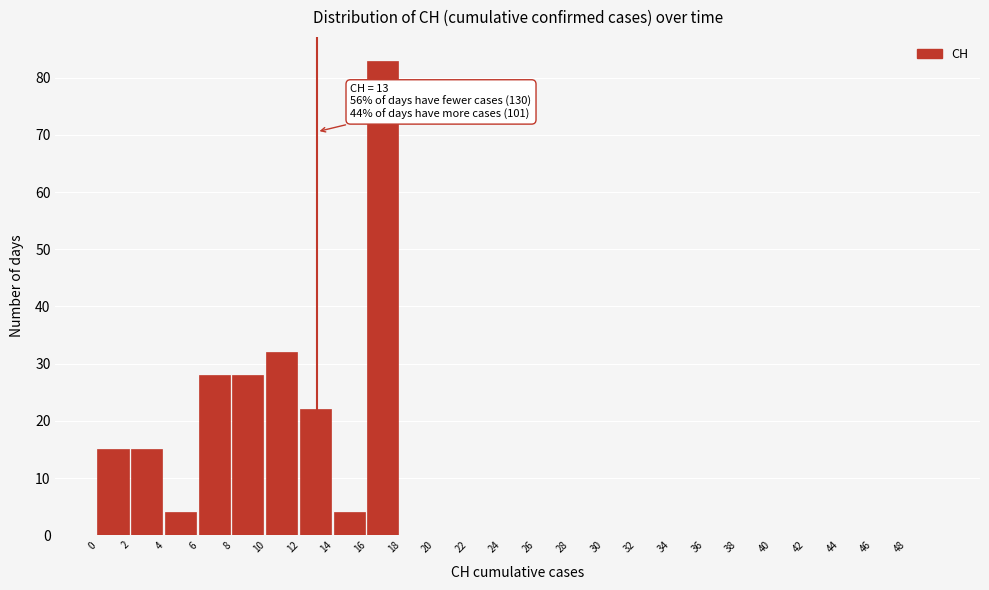

Over which range of the x-axis is the bar tallest?

16 to 18